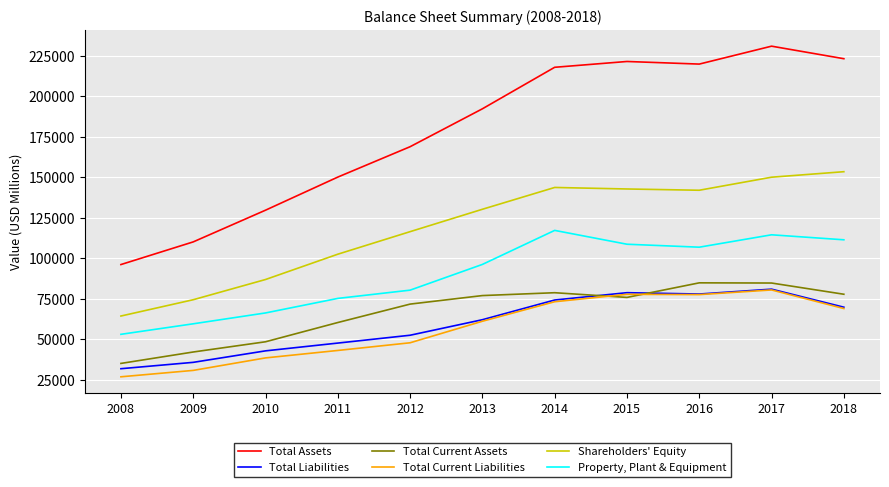

What value does the Property, Plant & Equipment series have at 2018, to the nearest 10?

111340